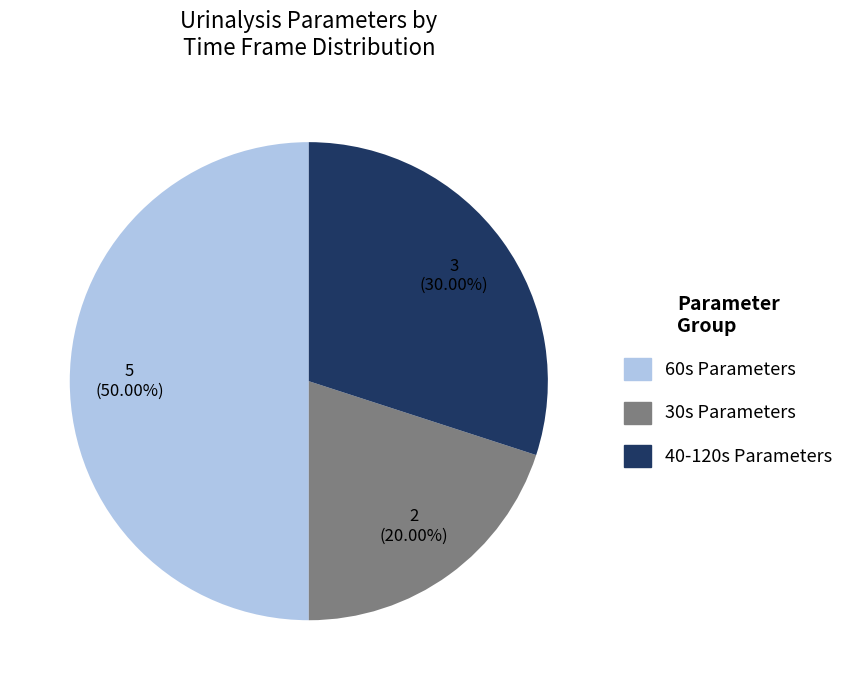

Count the number of slices in the pie.

3